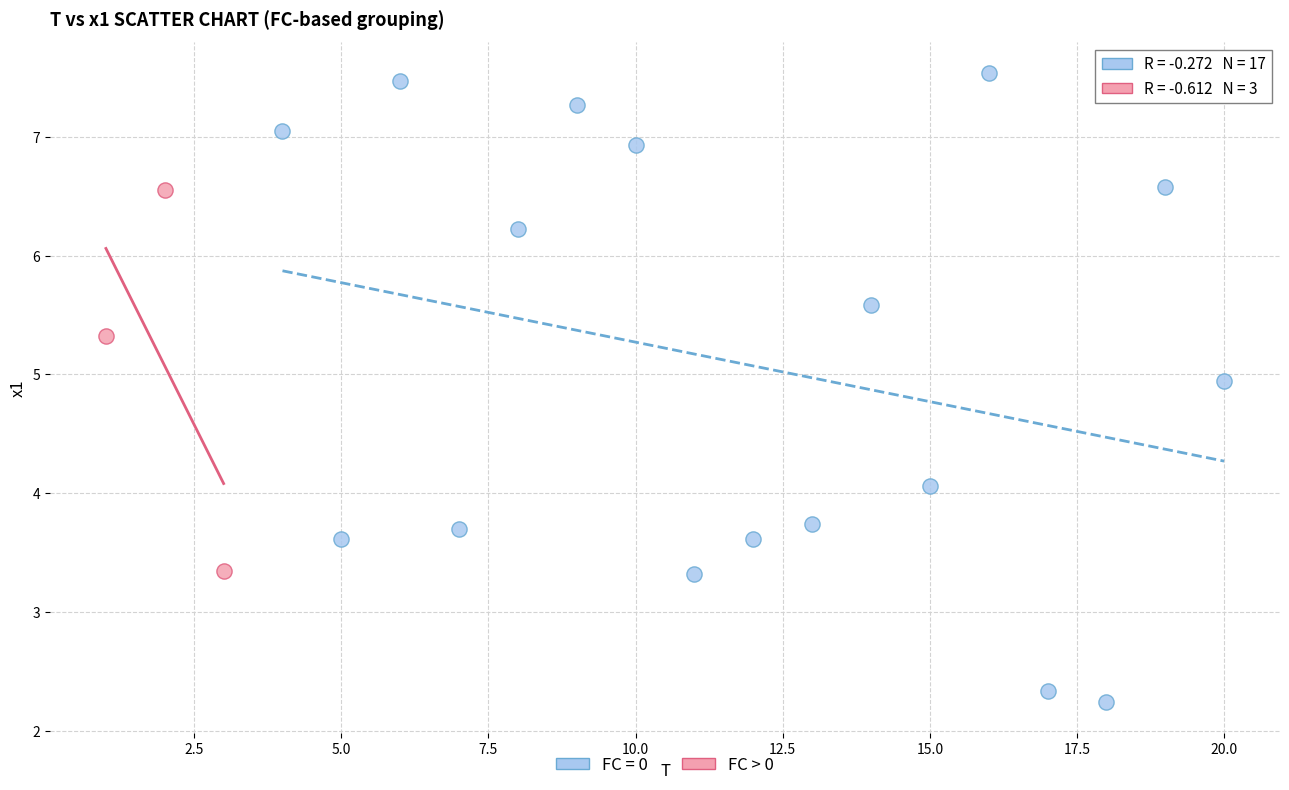

Which series has the widest spread of Y values?

FC = 0